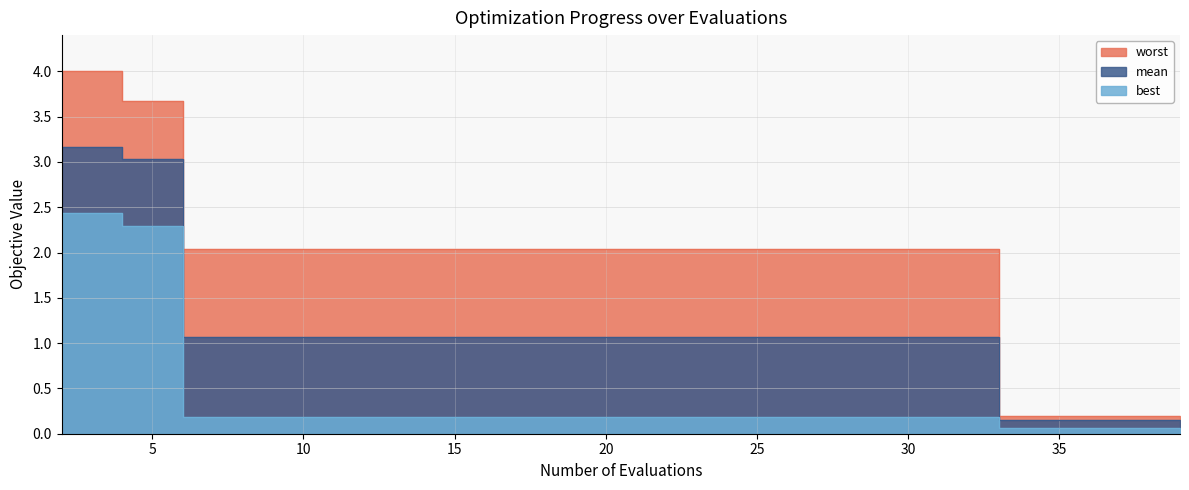

True or false: mean and best cross at least once.

False